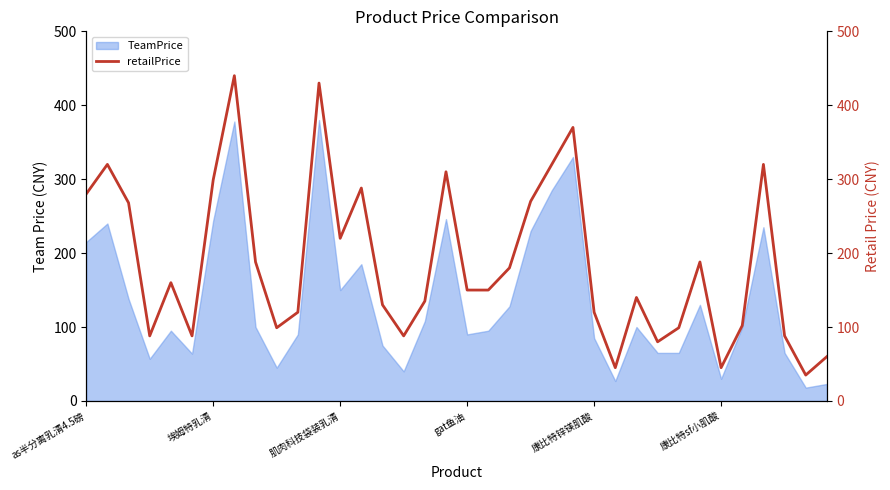

The chart shows a value of 440 at 7. True or false?

True